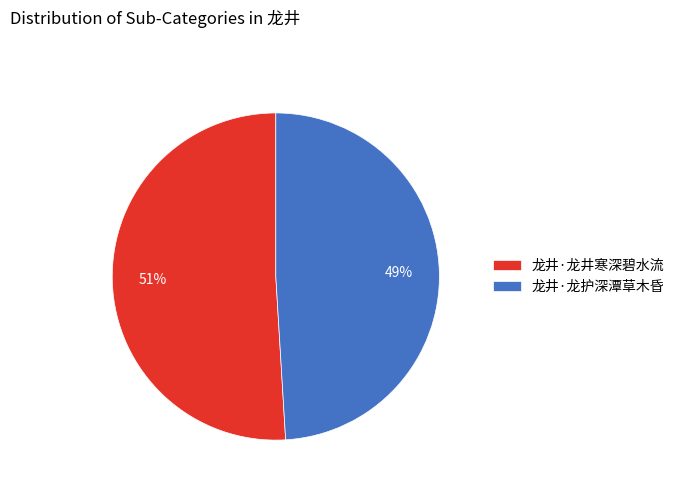

To the nearest percent, what percentage of the pie is 龙井·龙护深潭草木昏?

49%